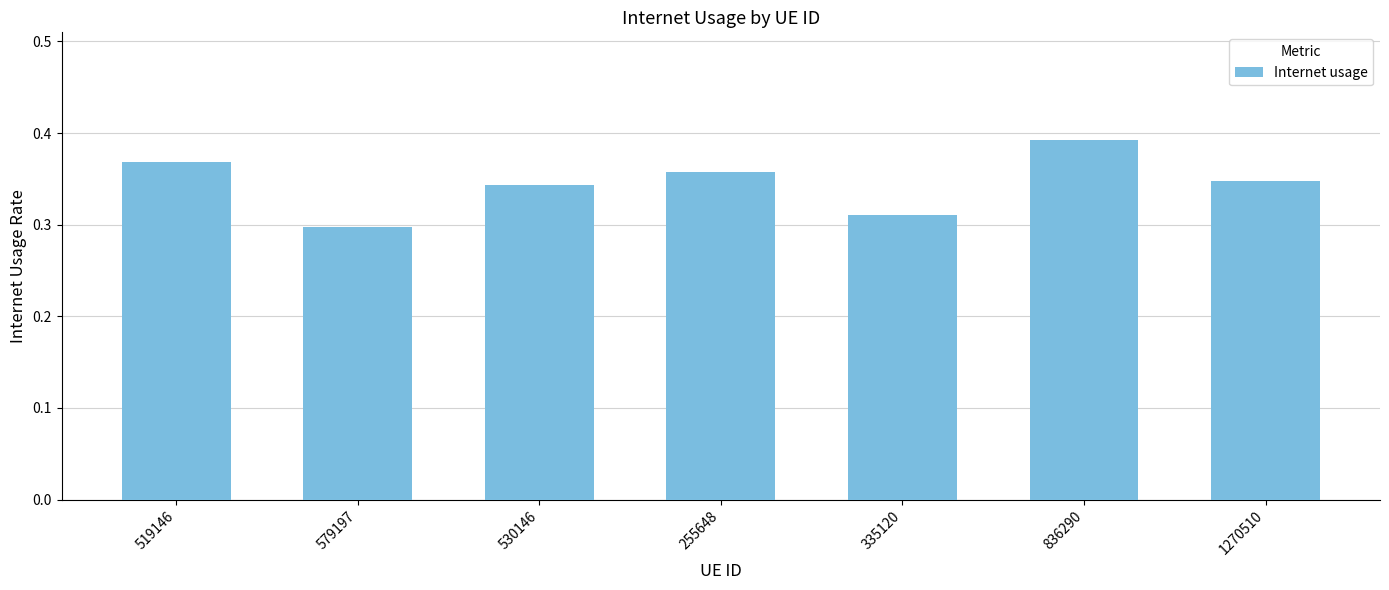

What is the label of the 4th bar from the left?

255648